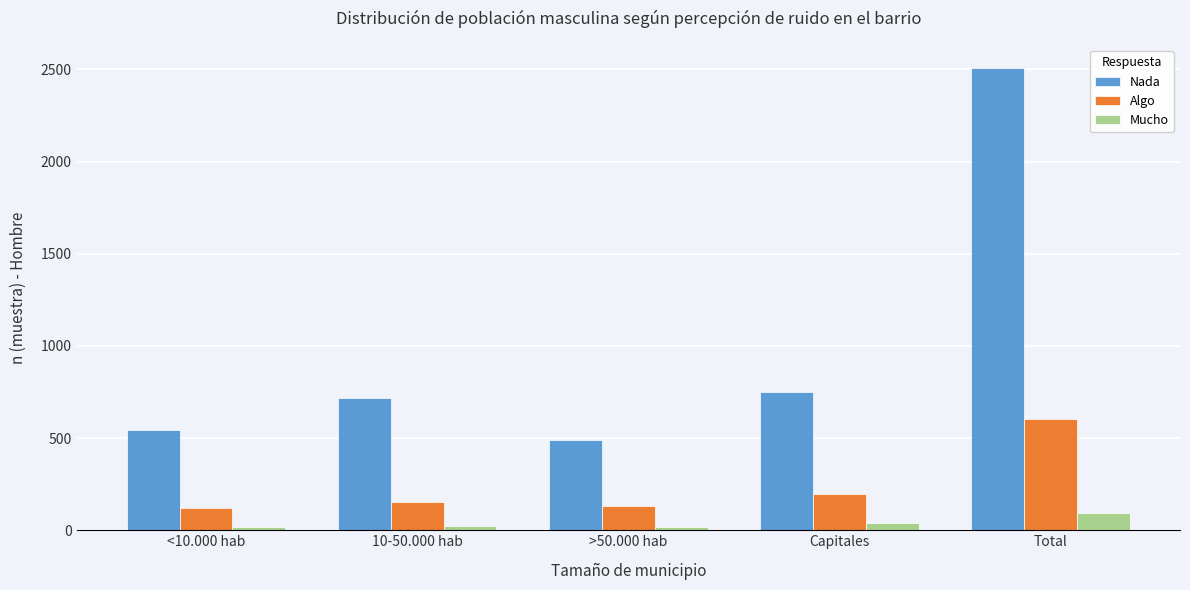

List the series in order of their overall mean, highest first.

Nada, Algo, Mucho